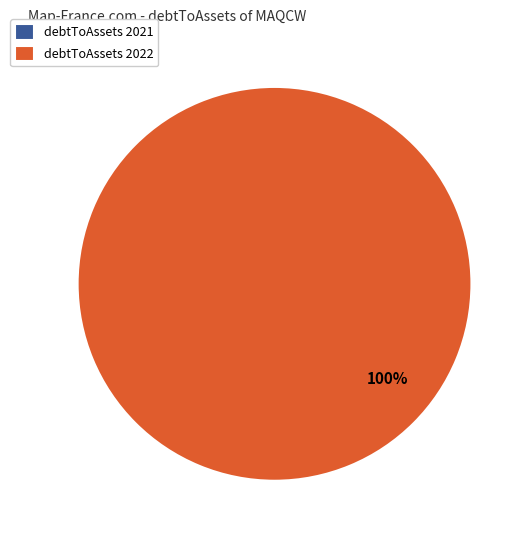

Count the number of slices in the pie.

2